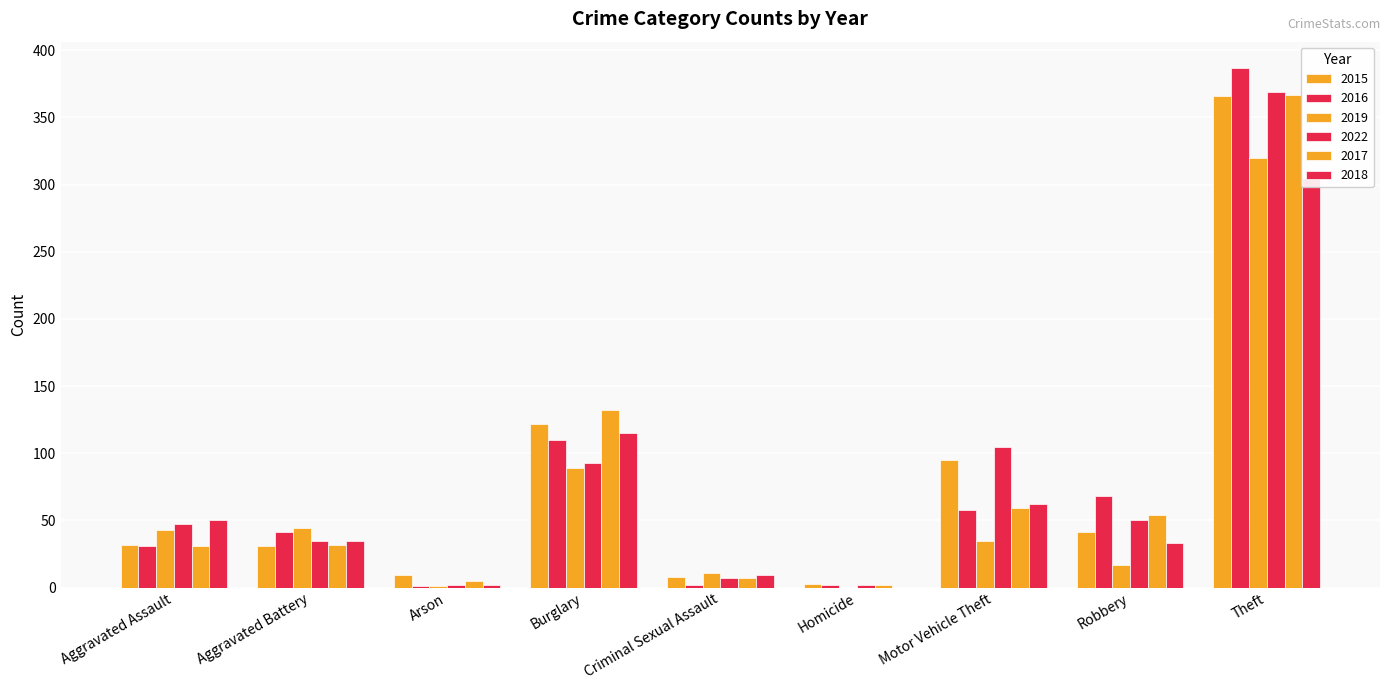

What is the difference between the highest and lowest values at Arson?

8